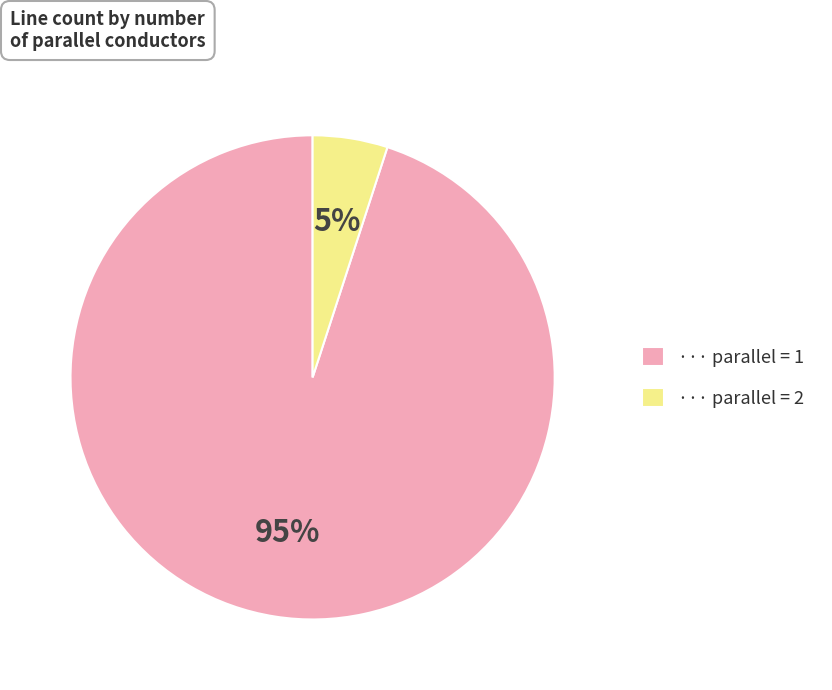

Is there a majority slice in this chart?

Yes